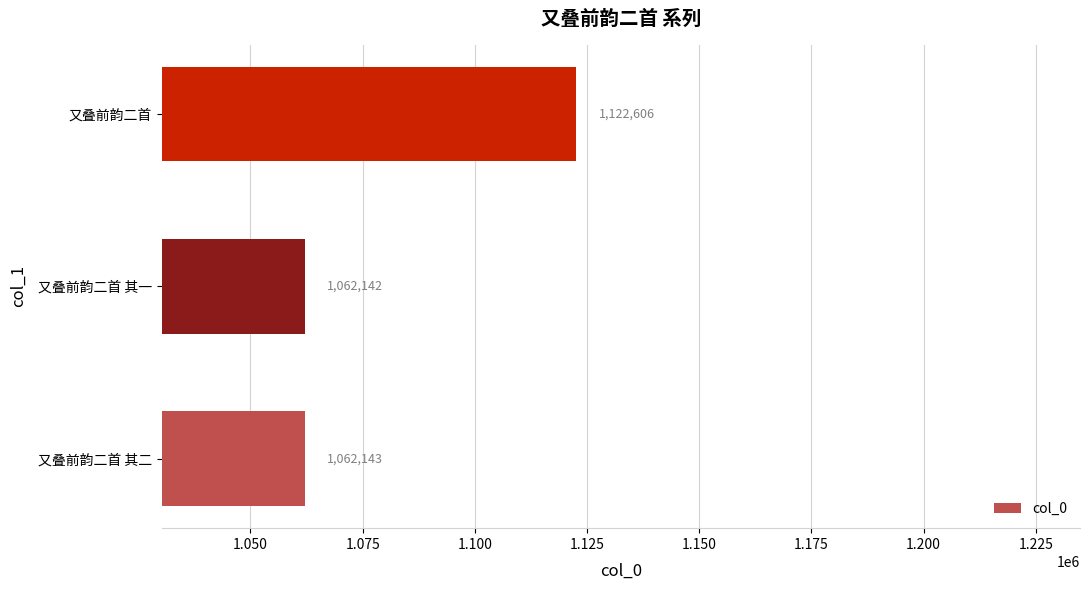

What is the change in value from 又叠前韵二首 其二 to 又叠前韵二首?

+60463